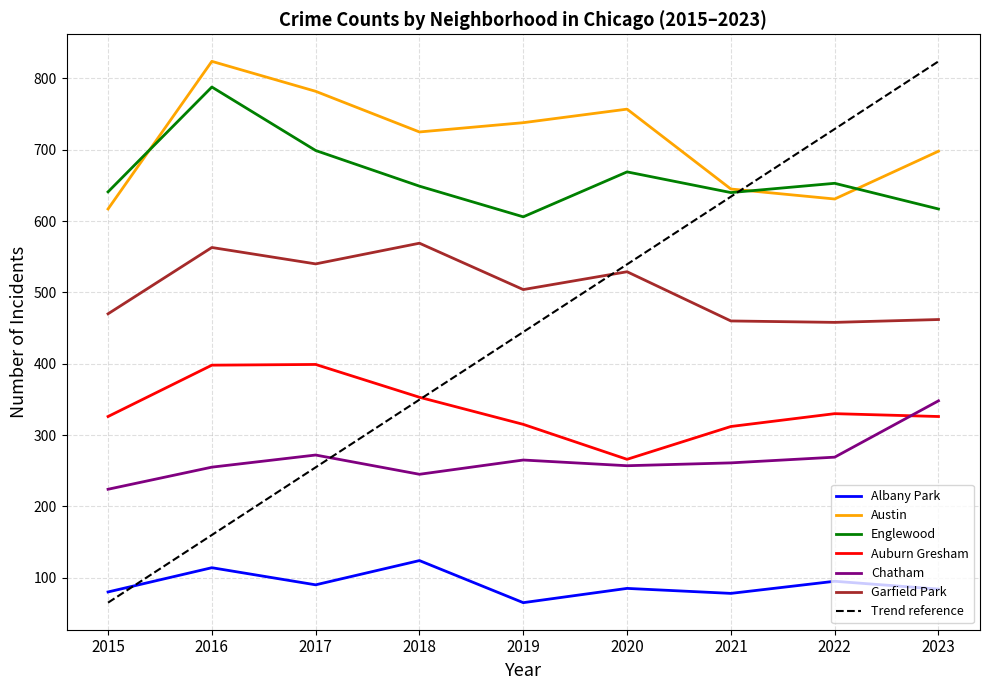

What is the spread (max minus min) of values at 2020?

672.0